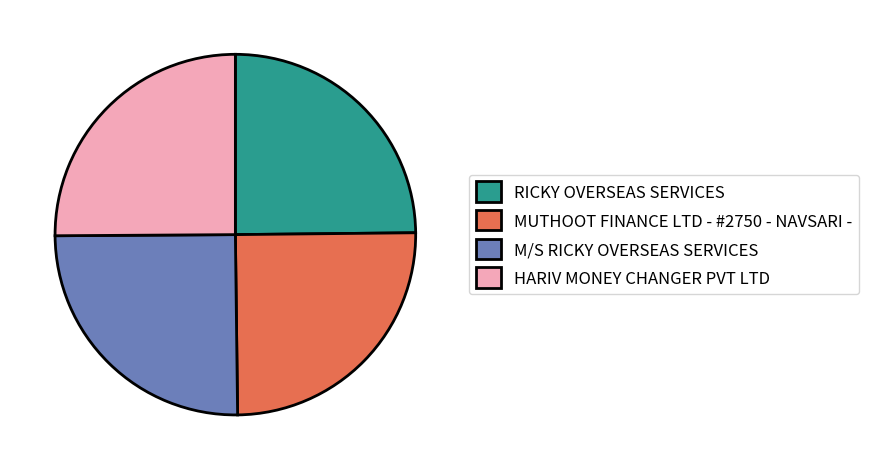

Approximately how many times larger is the value at HARIV MONEY CHANGER PVT LTD compared to MUTHOOT FINANCE LTD - #2750 - NAVSARI -?

1.0